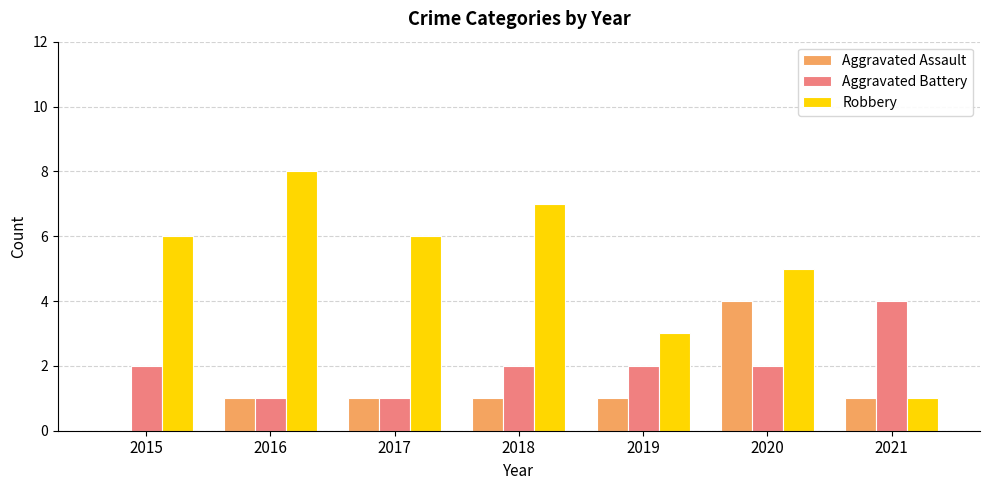

The value of Robbery at 2020 is 3. True or false?

False